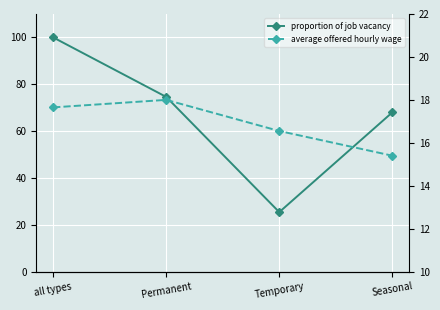

Is the value of average offered hourly wage at all types greater than the value of proportion of job vacancy at Temporary?

No